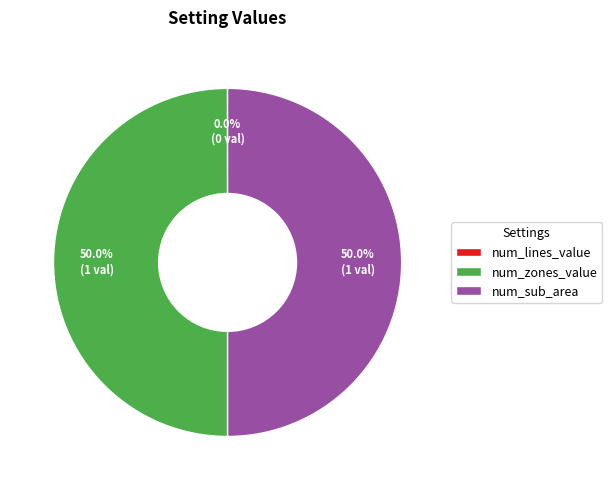

To the nearest percent, what percentage of the pie is num_sub_area?

50%